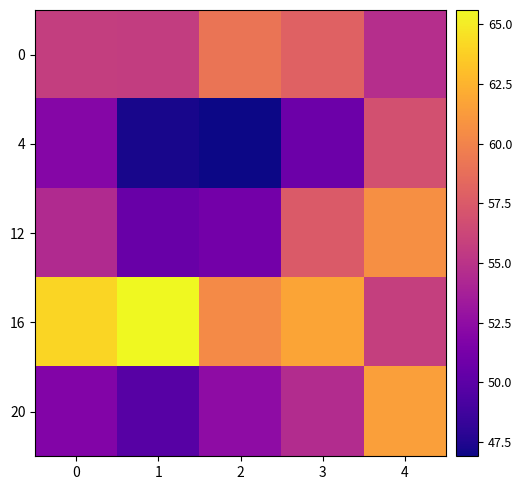

Which label corresponds to the smallest value in the chart?

2